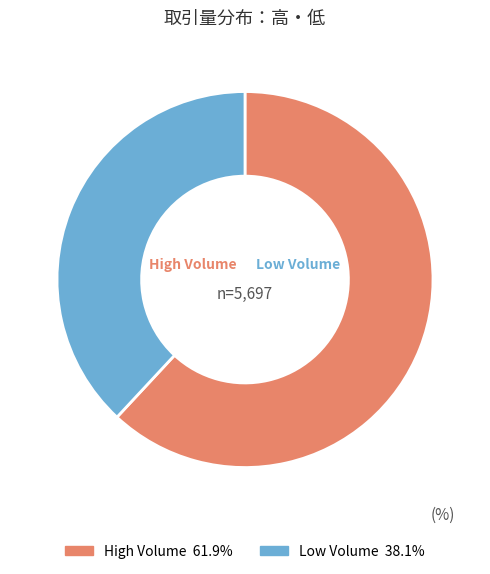

Is there any slice that represents more than half of the pie?

Yes